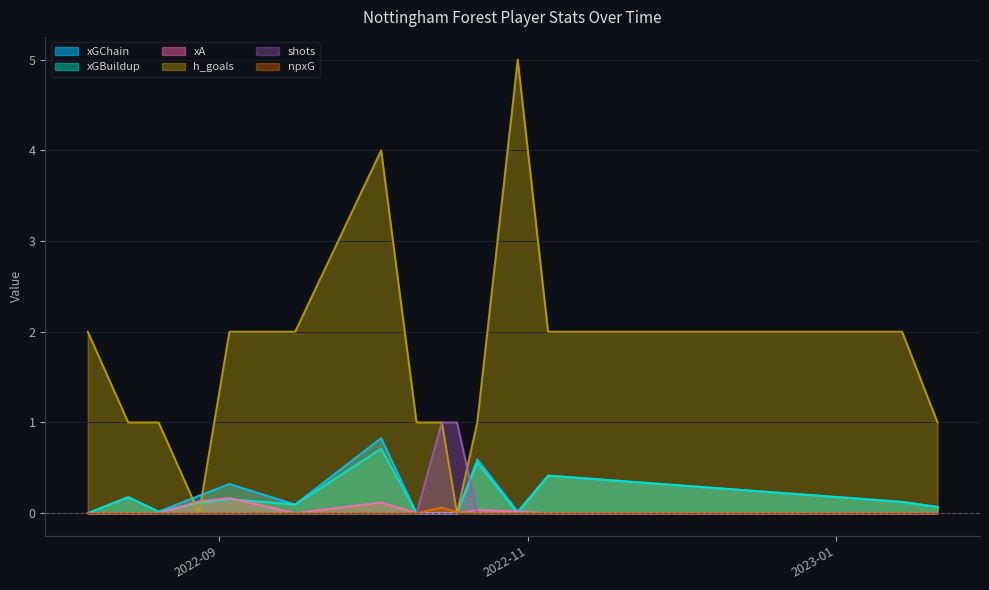

How many data points in h_goals are above 1?

7